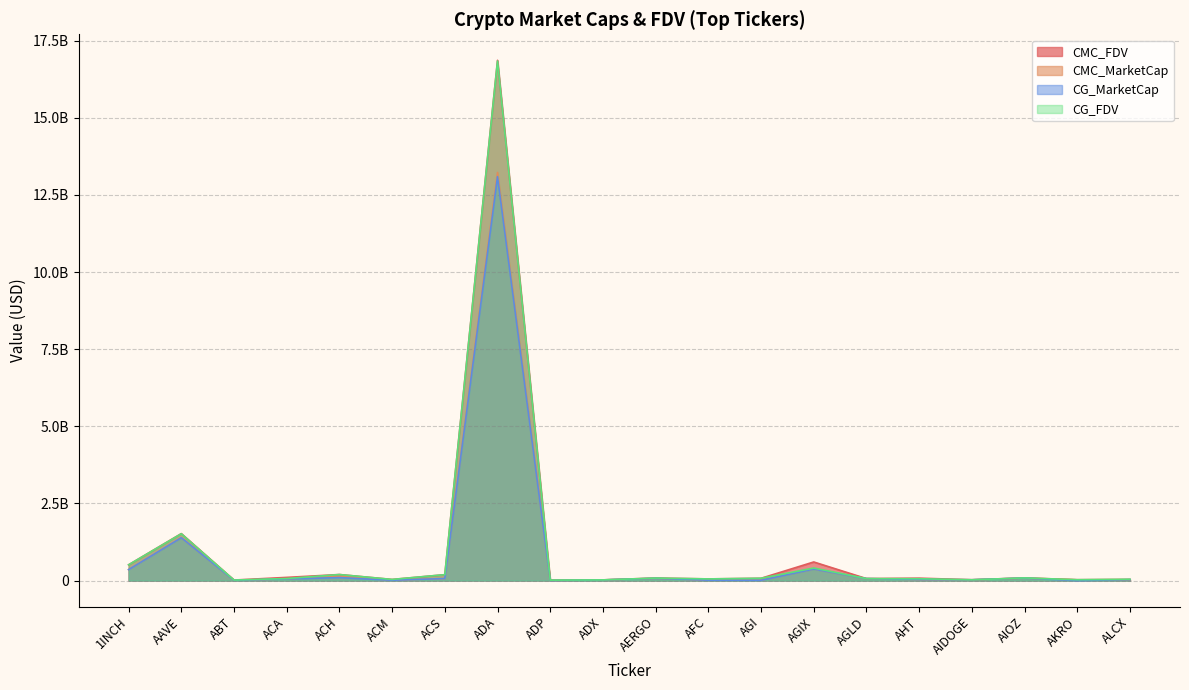

What is the approximate value of CG_FDV at ACM?

37672705.0